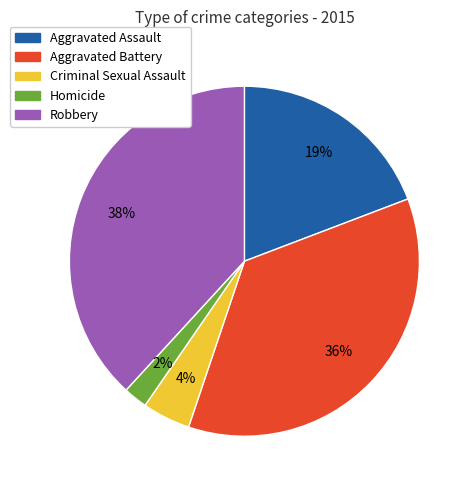

To the nearest percent, what is the average slice percentage?

20%